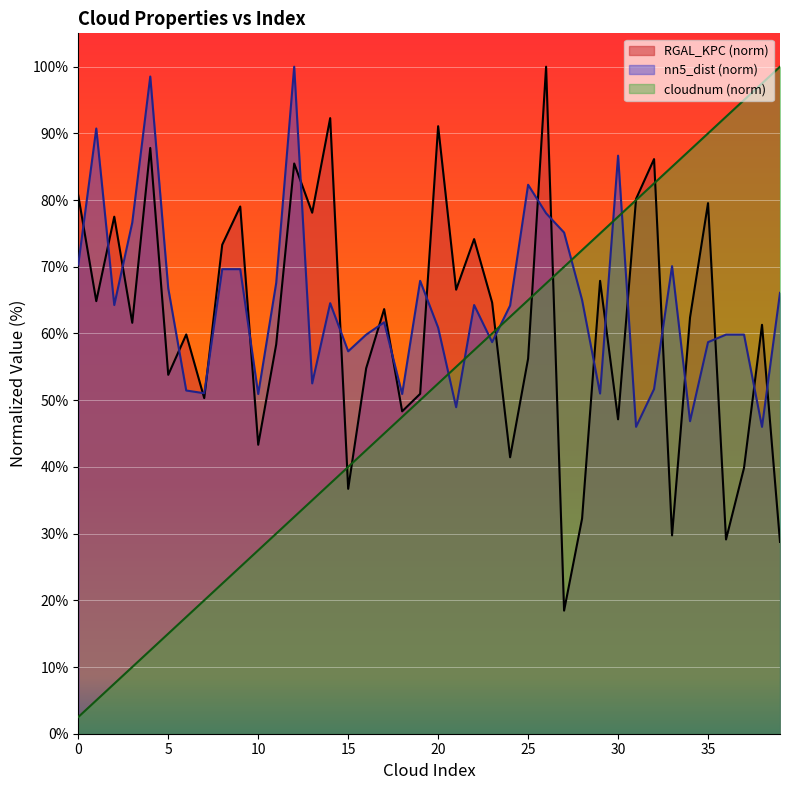

Which series ends up on top after the final intersection of cloudnum (norm) and nn5_dist (norm)?

cloudnum (norm)